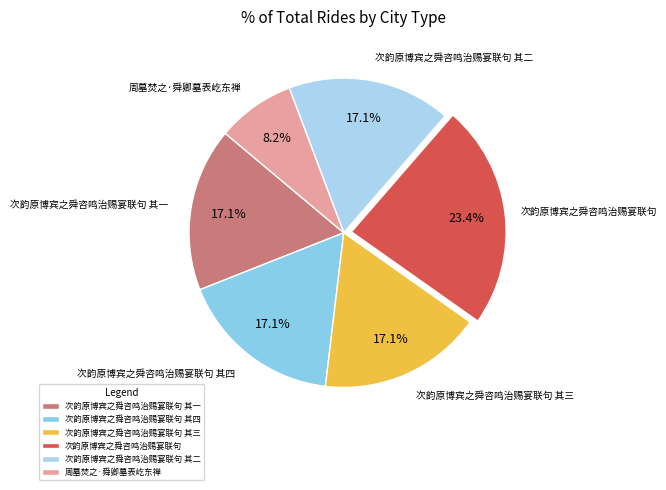

Does 次韵原博宾之舜咨鸣治赐宴联句 其二 account for over 50% of the chart?

No